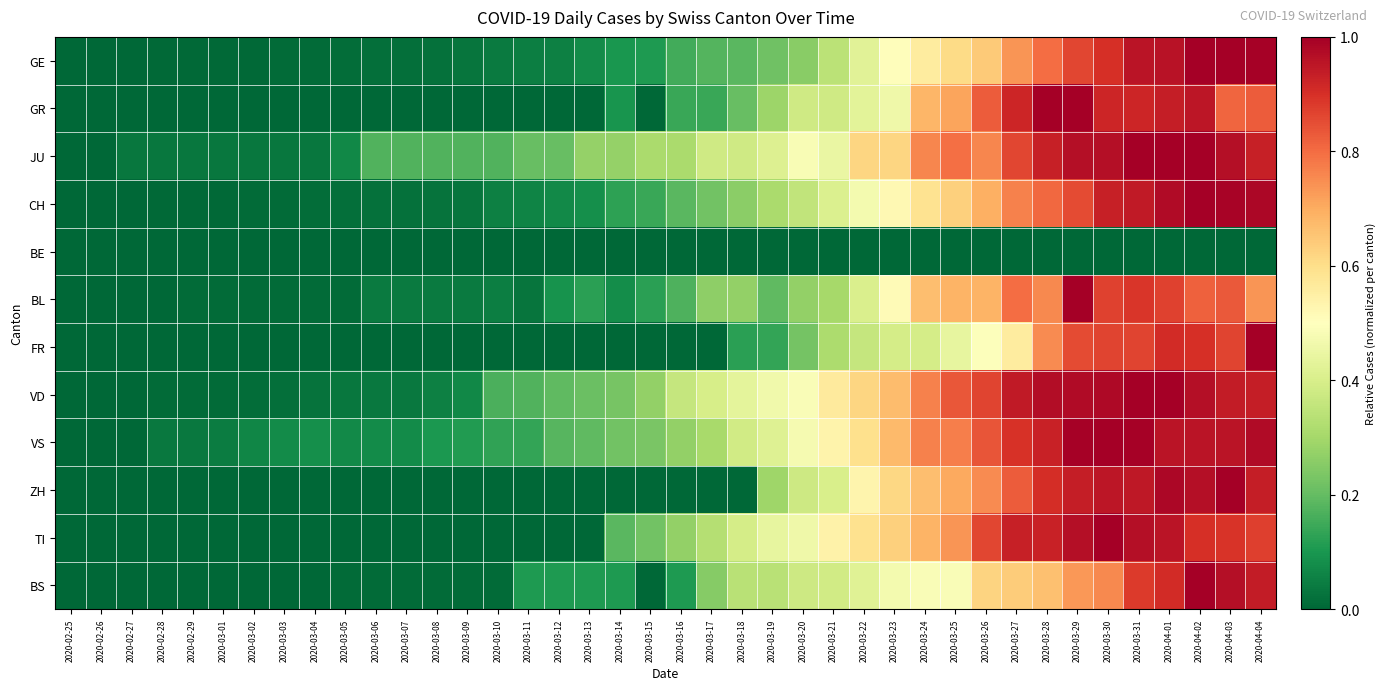

Between 2020-03-12 and 2020-03-26, which series saw the biggest shift?

TI